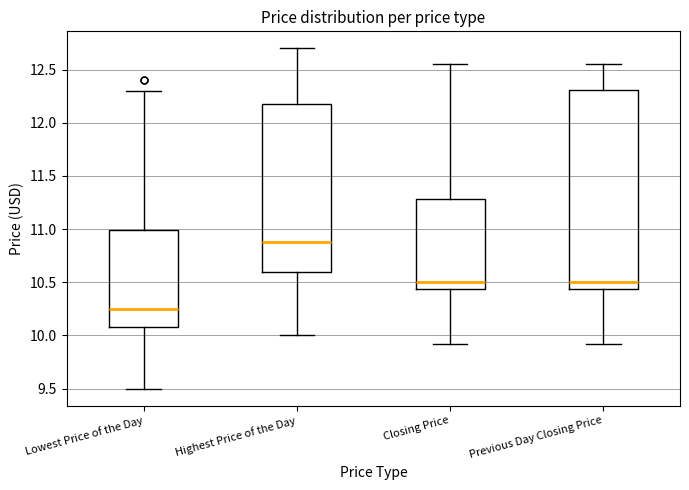

Where does the lower whisker of the box for Highest Price of the Day end on the y-axis? The values are not printed on the chart, so give them approximately, as read against the axis.

10.00